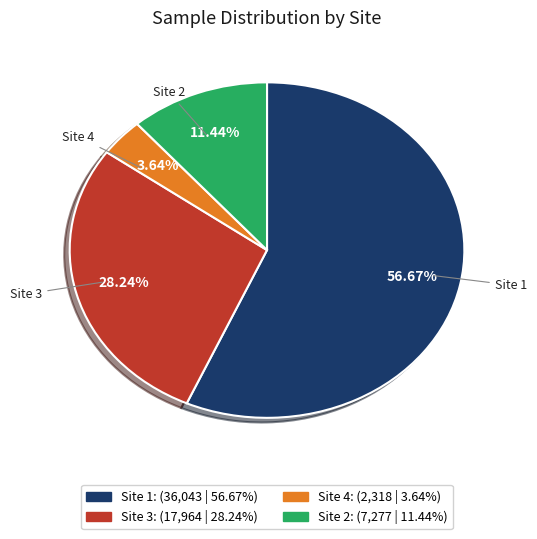

Is it true that Site 1 is 65% of the pie?

False